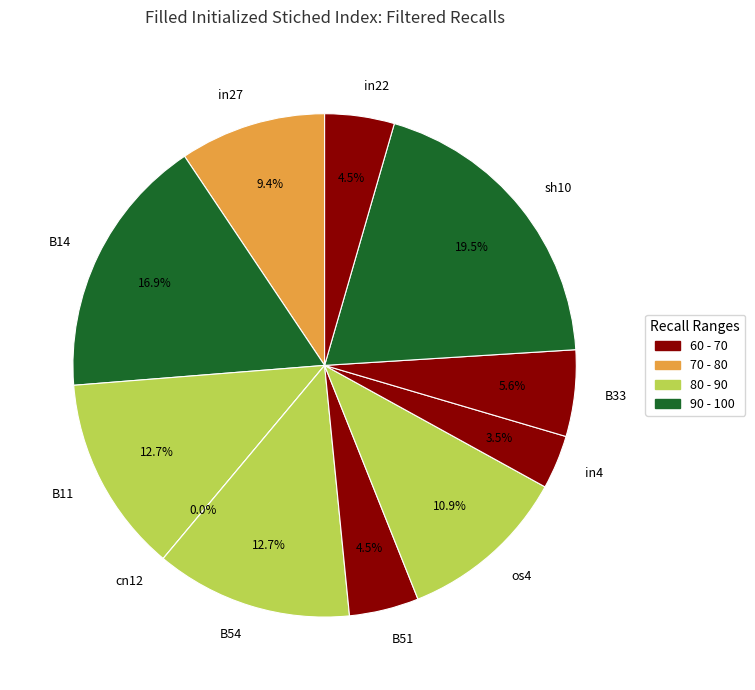

Does B14 represent more than half of the total?

No